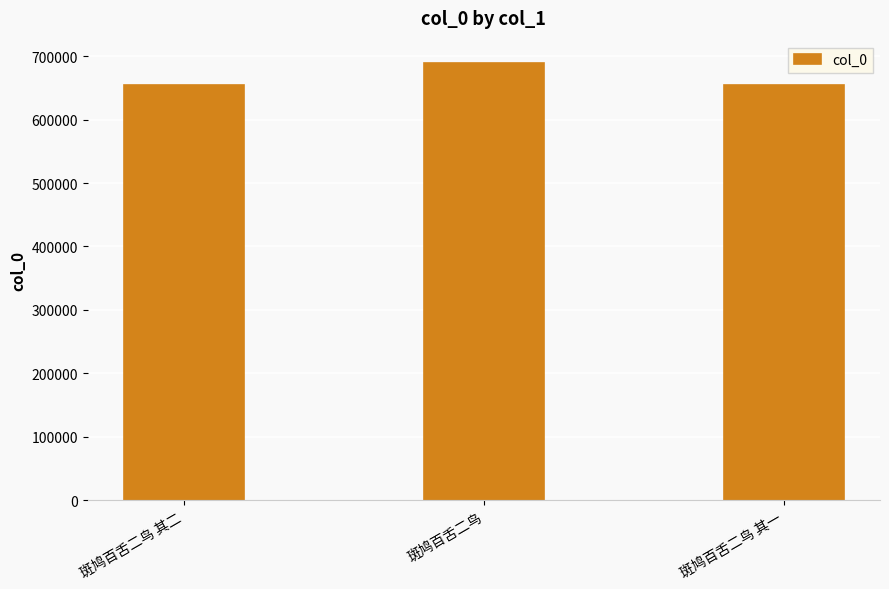

At which label is the value closest to 671919?

斑鸠百舌二鸟 其二